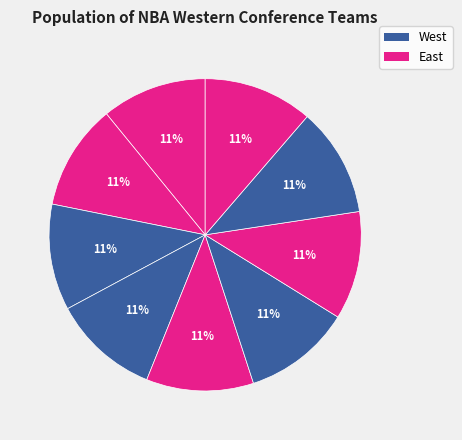

Count the number of slices in the pie.

9